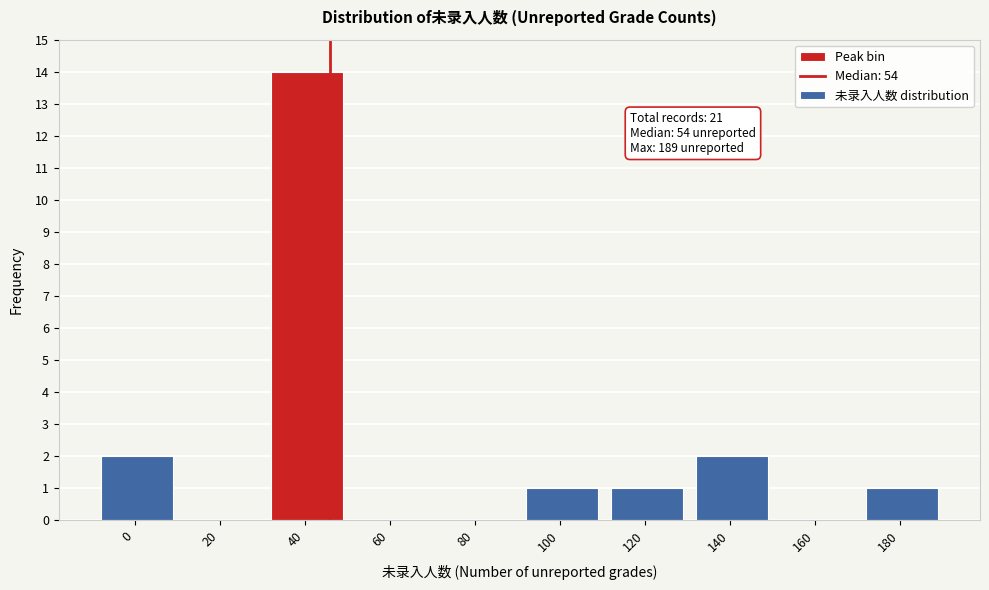

Reading left to right, extract all data points from this chart.

0=2	20=0	40=14	60=0	80=0	100=1	120=1	140=2	160=0	180=1